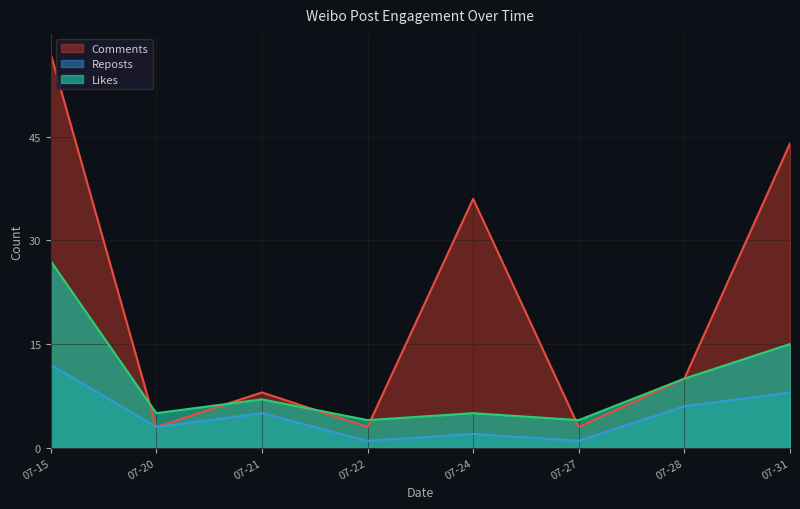

True or false: Likes and Reposts intersect in this chart.

False